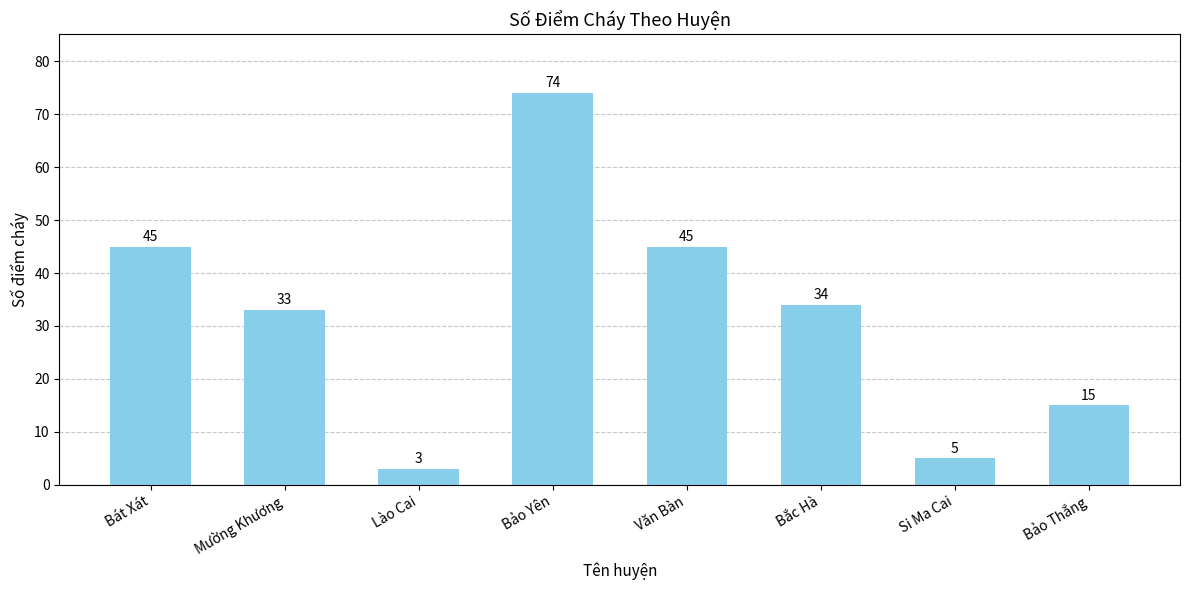

What is the label of the 8th bar from the left?

Bảo Thắng